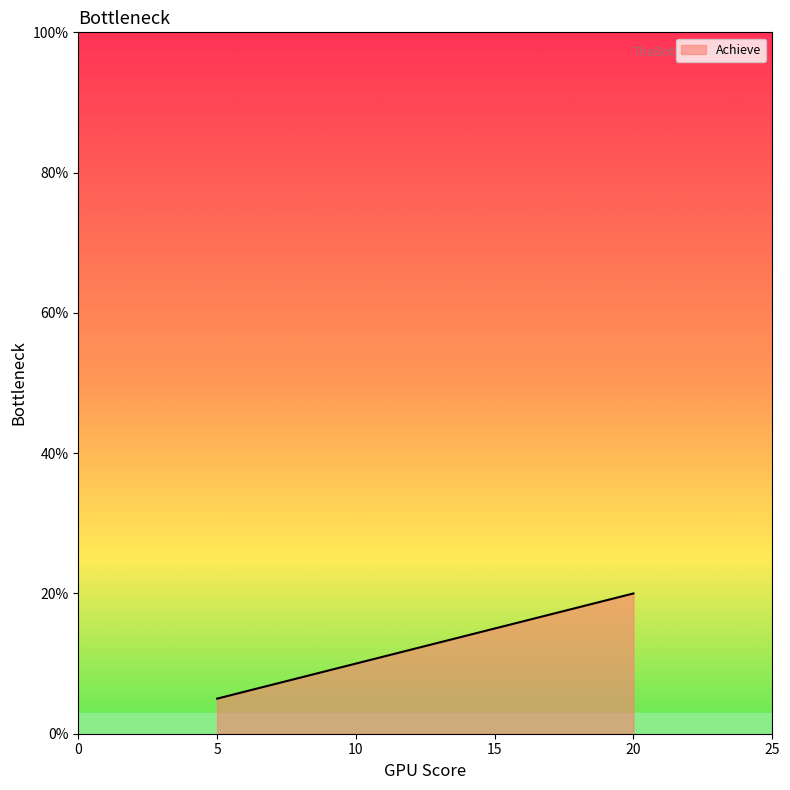

What is the maximum value shown in the chart?

20